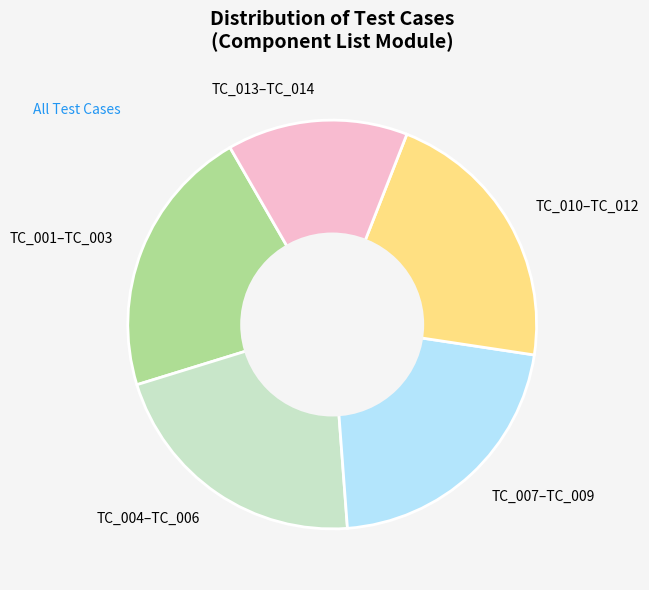

Which category has the smallest portion of the pie?

TC_013–TC_014